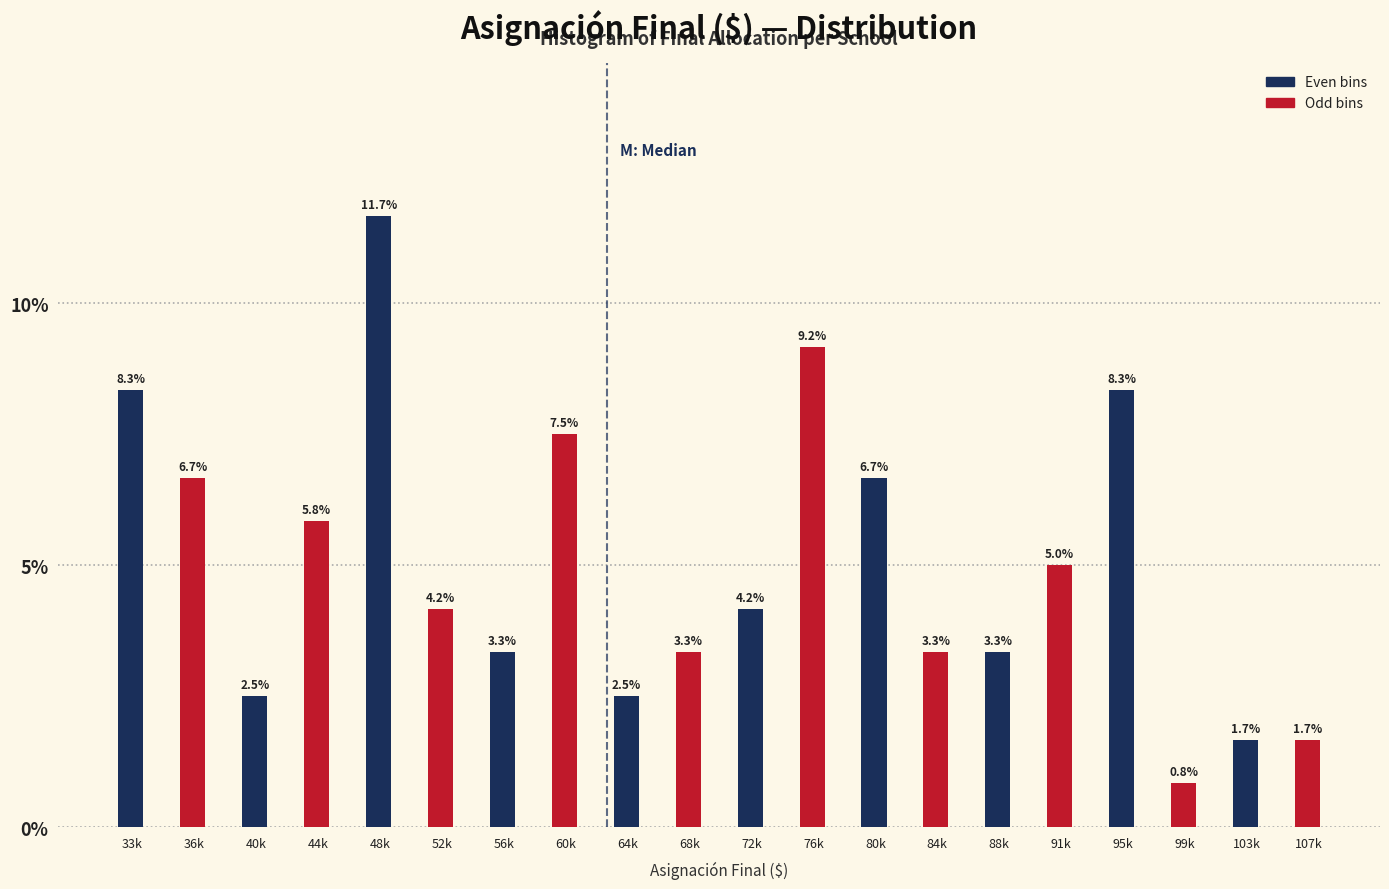

Reading left to right, transcribe all the data shown in this chart.

8.3	6.7	2.5	5.8	11.7	4.2	3.3	7.5	2.5	3.3	4.2	9.2	6.7	3.3	3.3	5.0	8.3	0.8	1.7	1.7